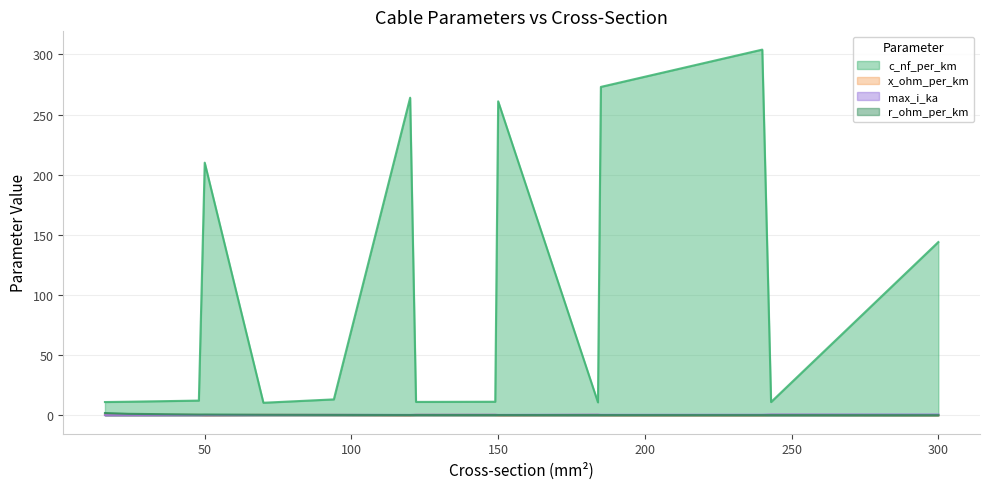

What is the value of the c_nf_per_km point at the 6th from the left?

13.2